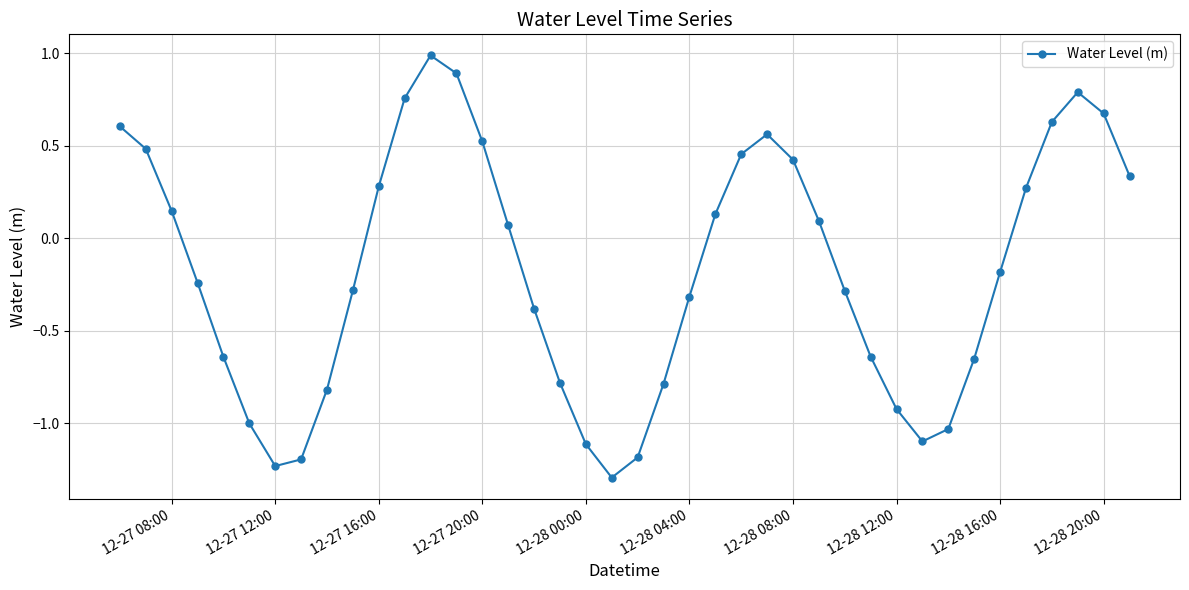

What is the value of the 9th point from the left?

-0.8